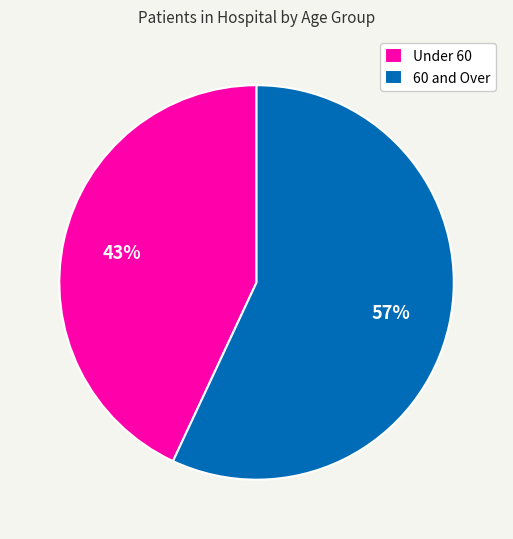

Approximately how many times larger is the value at 60 and Over compared to Under 60?

1.3